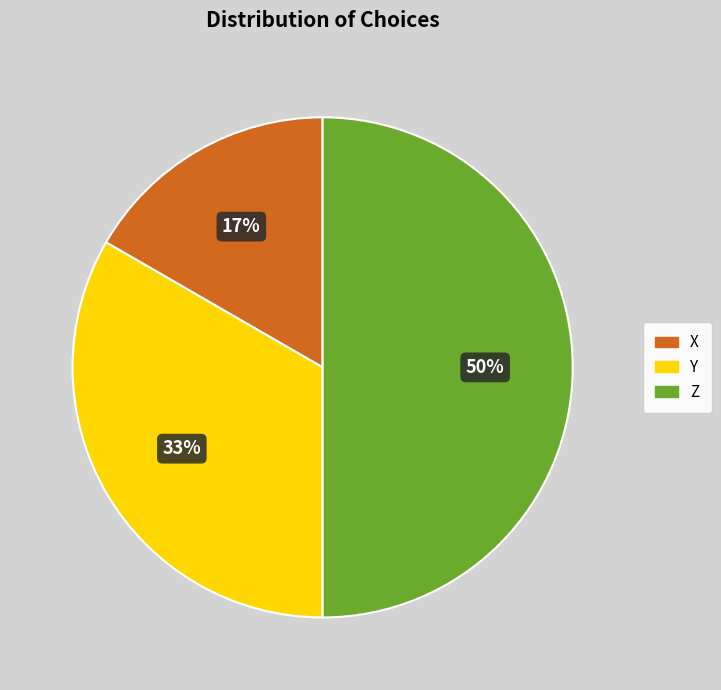

How many slices are in this pie chart?

3